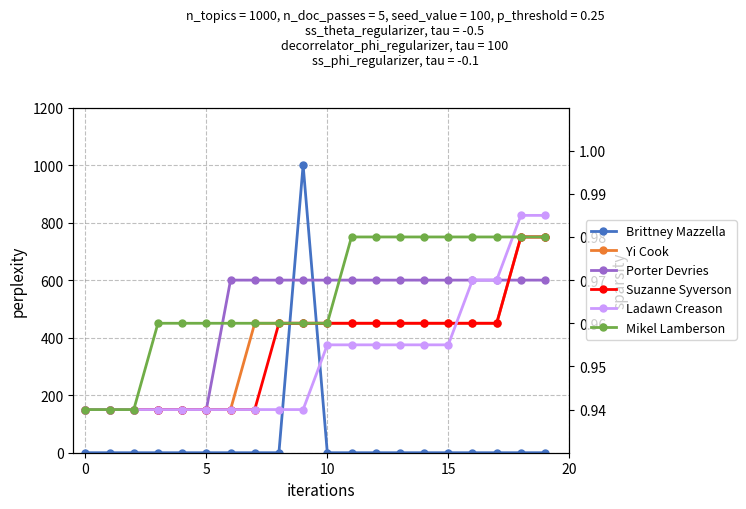

What is the sum of all Suzanne Syverson values?

19.1